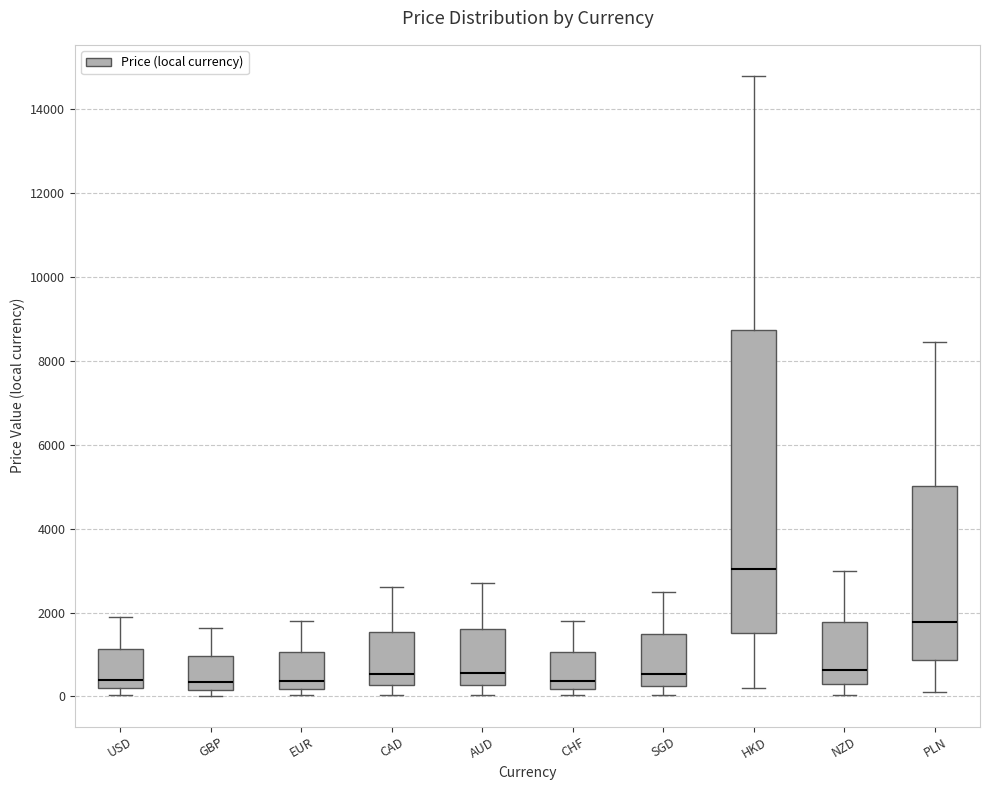

Which box has the highest median line?

HKD